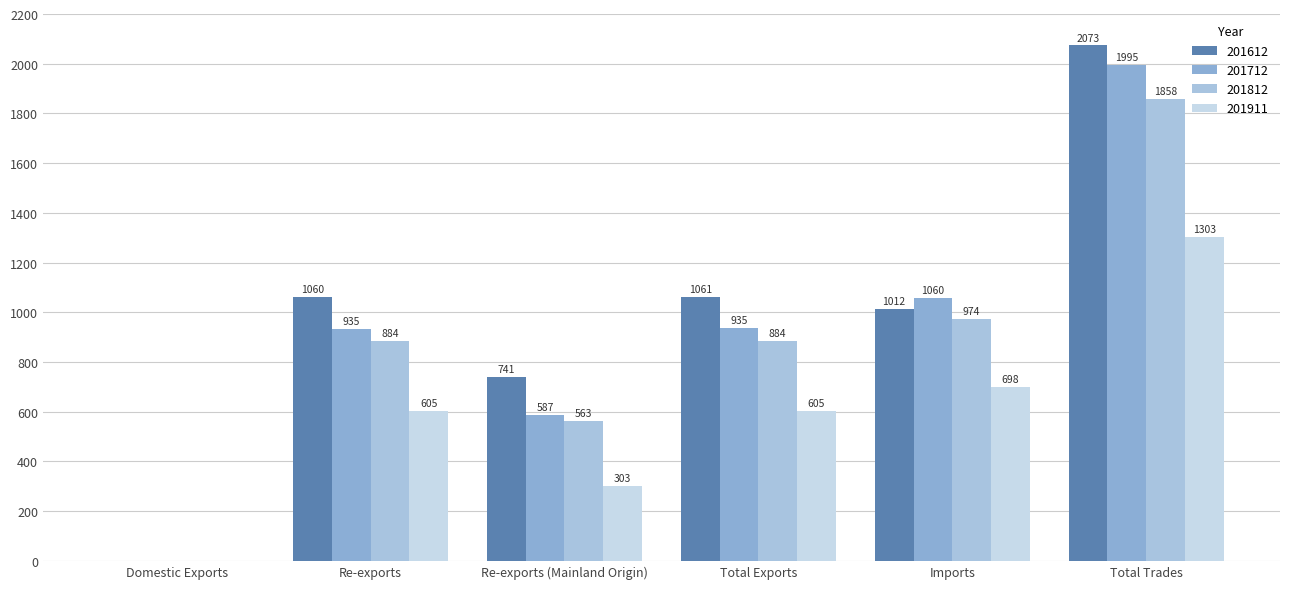

What value does the 201612 series have at Re-exports?

1060.4